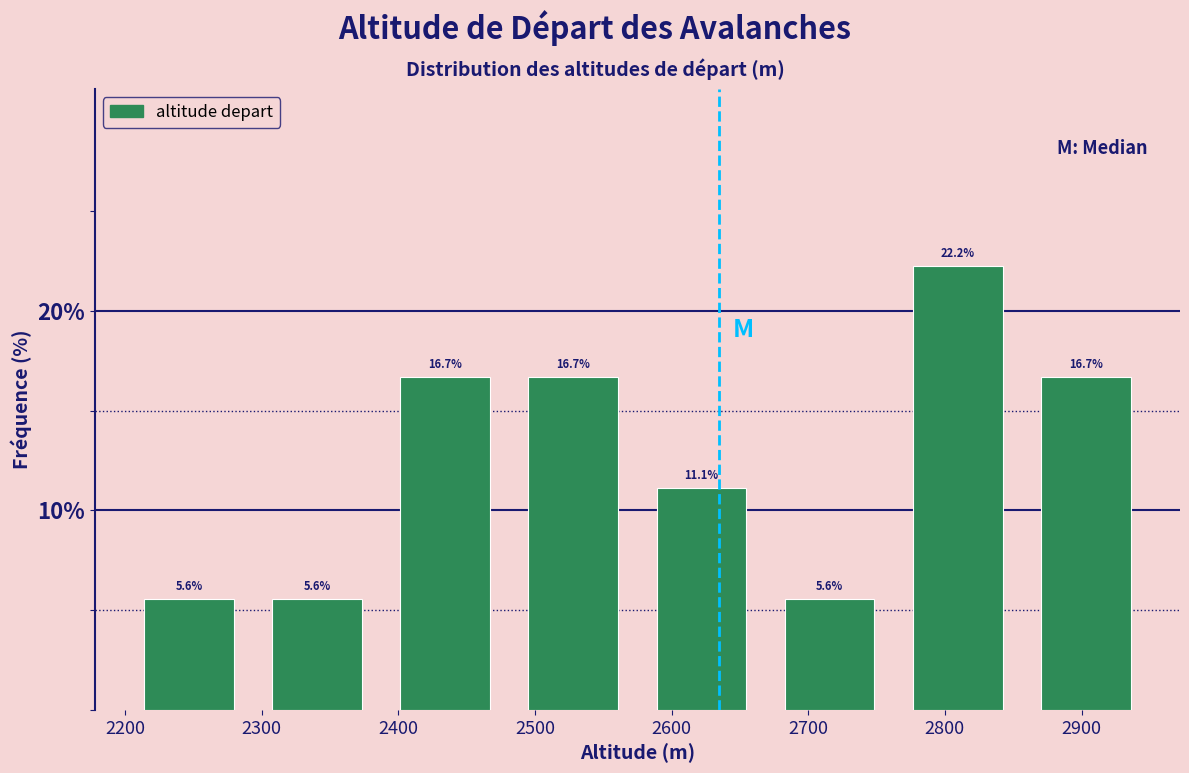

Over which range of the x-axis is the bar tallest?

2760 to 2860